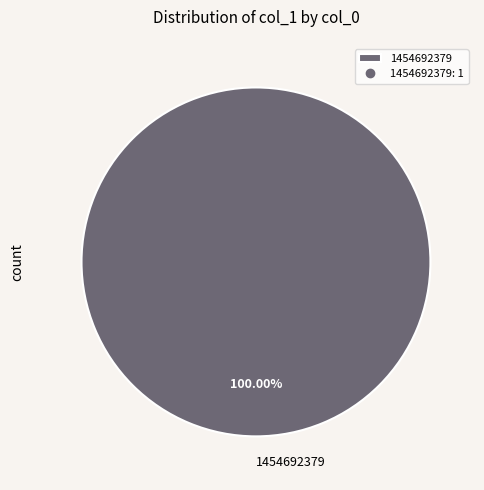

Rank the categories by value from highest to lowest.

1454692379